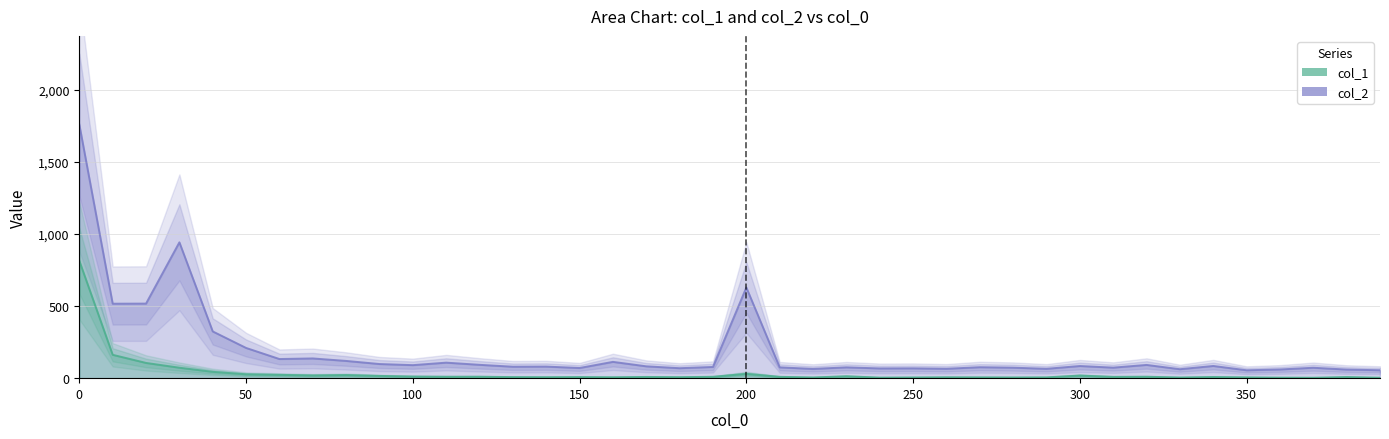

At which label does col_2 reach its minimum?

350